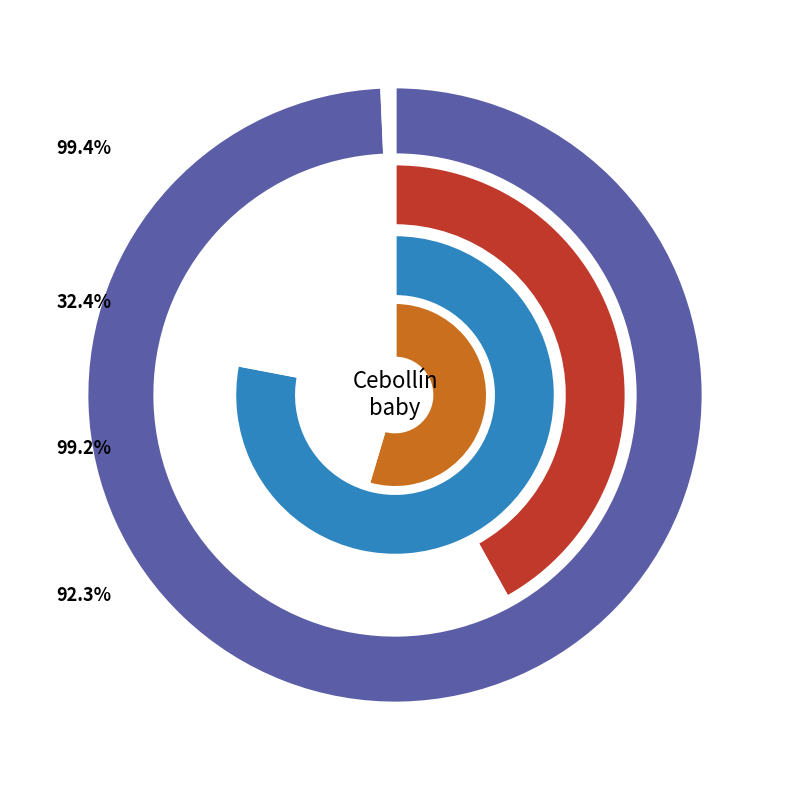

True or false: 39 accounts for 11% of the total.

False